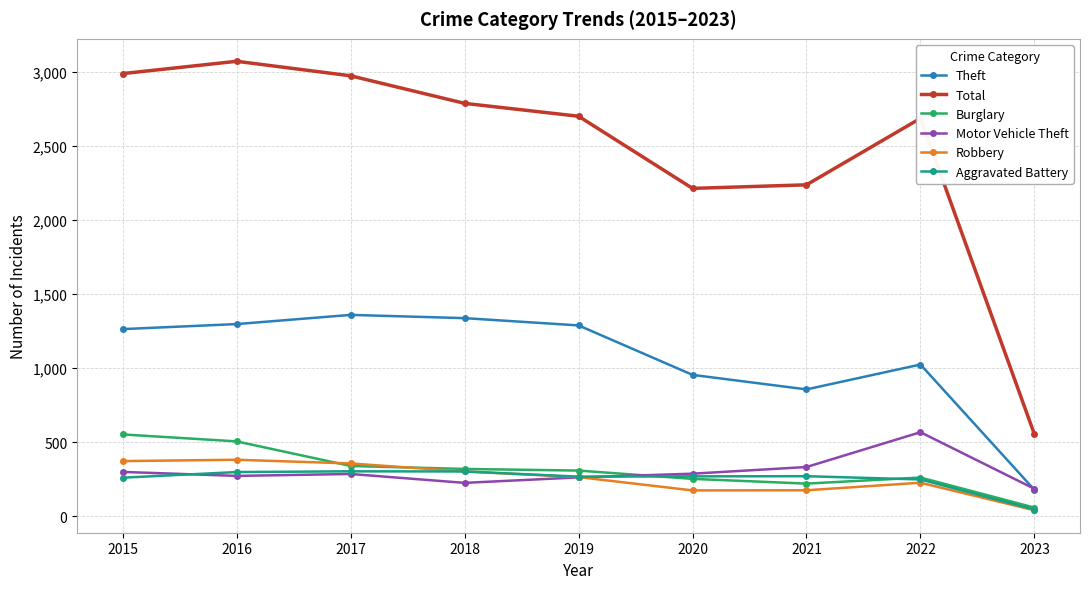

The Total series shows 2988 at 2015. True or false?

True